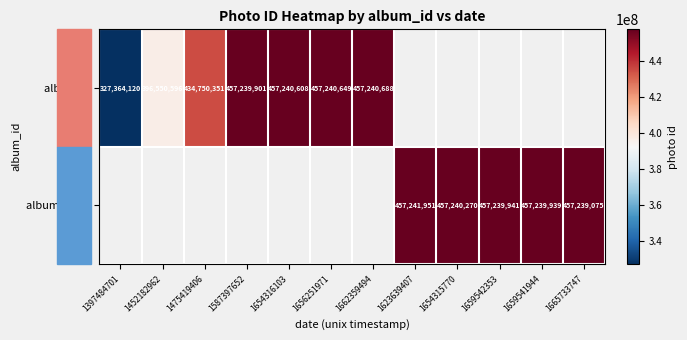

Which label corresponds to the largest value in the chart?

1623639407